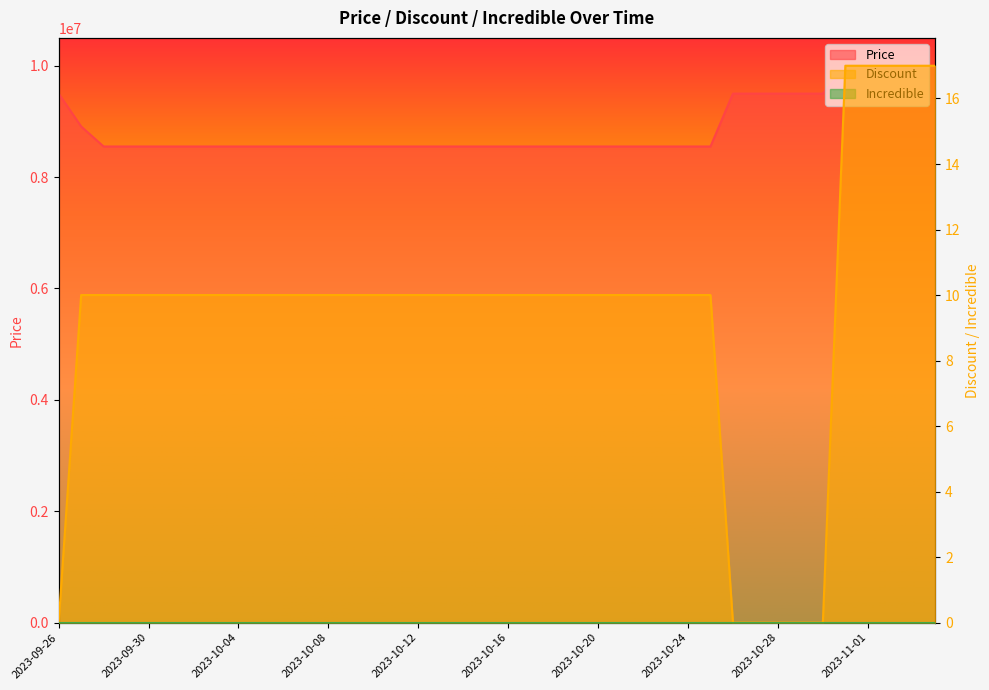

True or false: Price and Discount intersect in this chart.

False